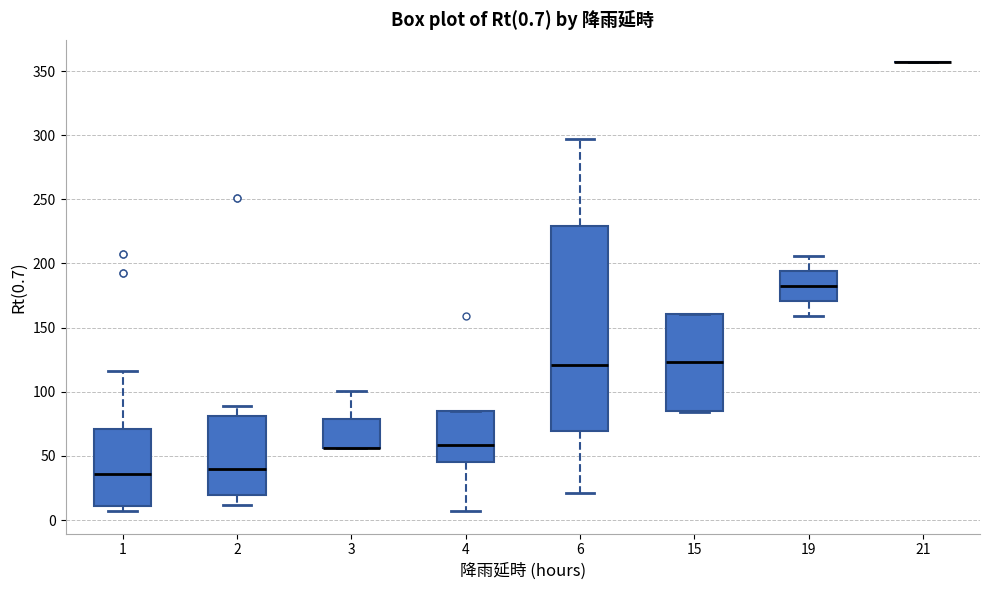

Comparing the boxes themselves (not the whiskers), which one is the tallest?

6